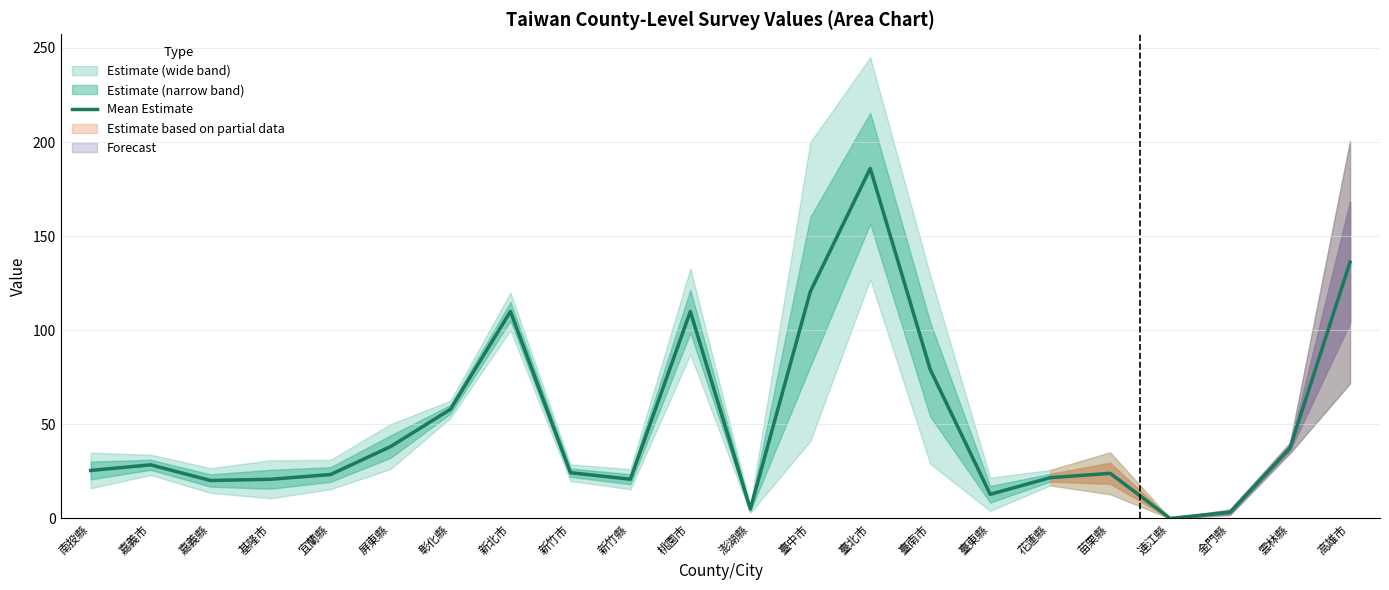

Reading left to right, transcribe all the data shown in this chart.

25.5	28.5	20.2	20.8	23.3	38.2	58.0	110.0	24.3	20.8	110.0	5.0	120.5	186.0	79.2	12.8	21.7	24.0	0.0	3.3	37.5	136.2